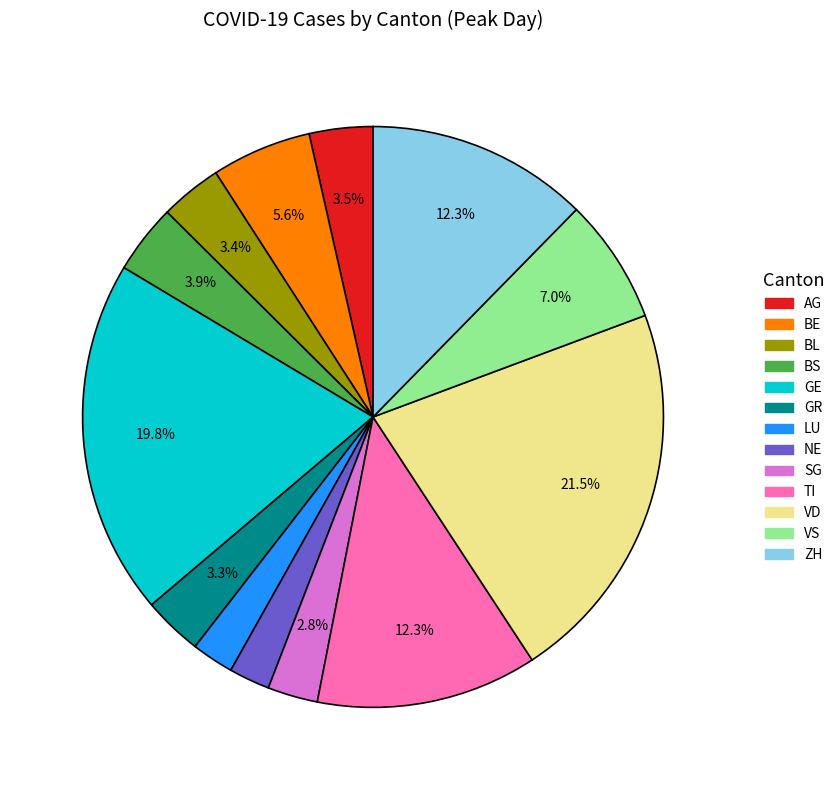

How many slices are in this pie chart?

13